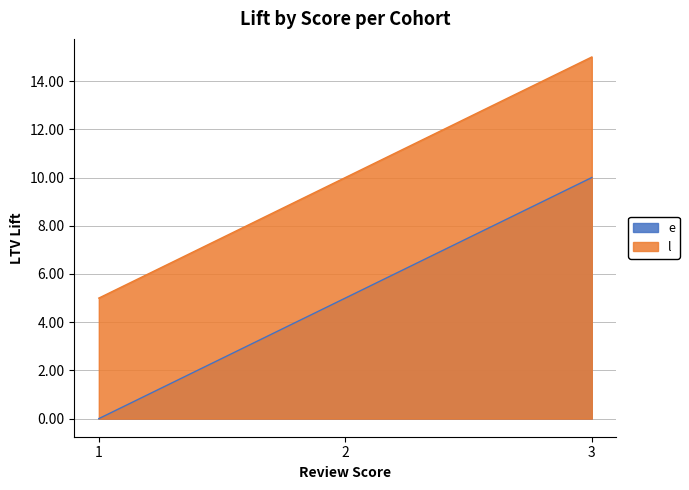

How many lines are shown in the chart?

2